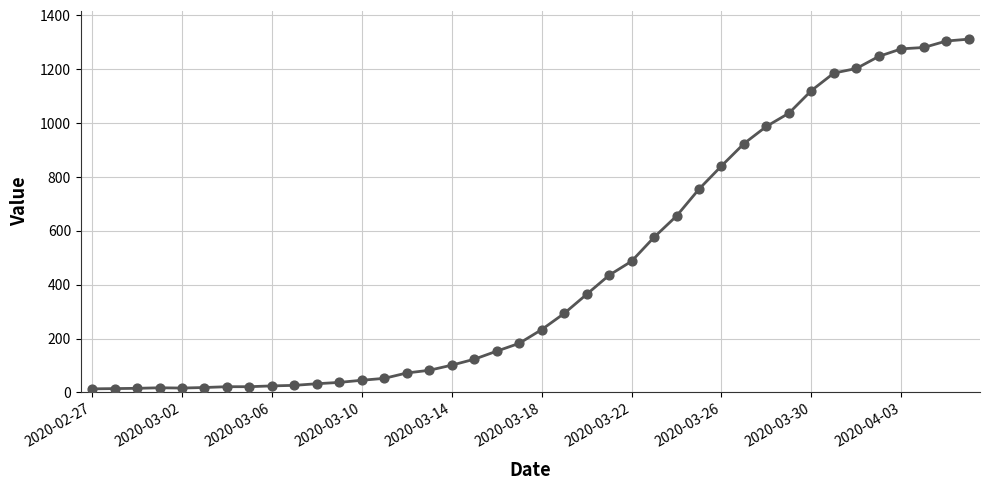

What is the difference between the maximum and minimum values?

1299